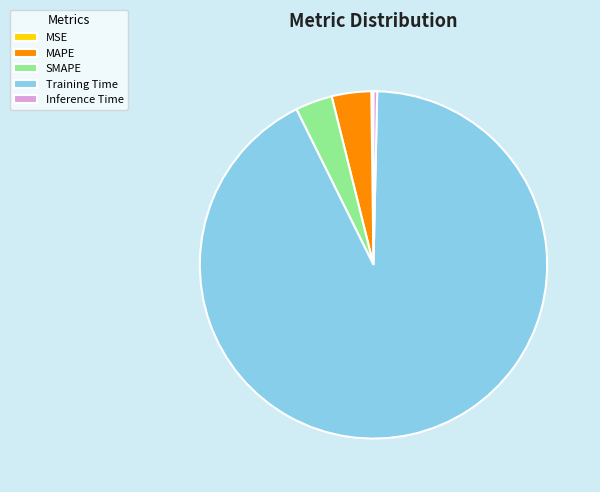

Which slice is the largest?

Training Time